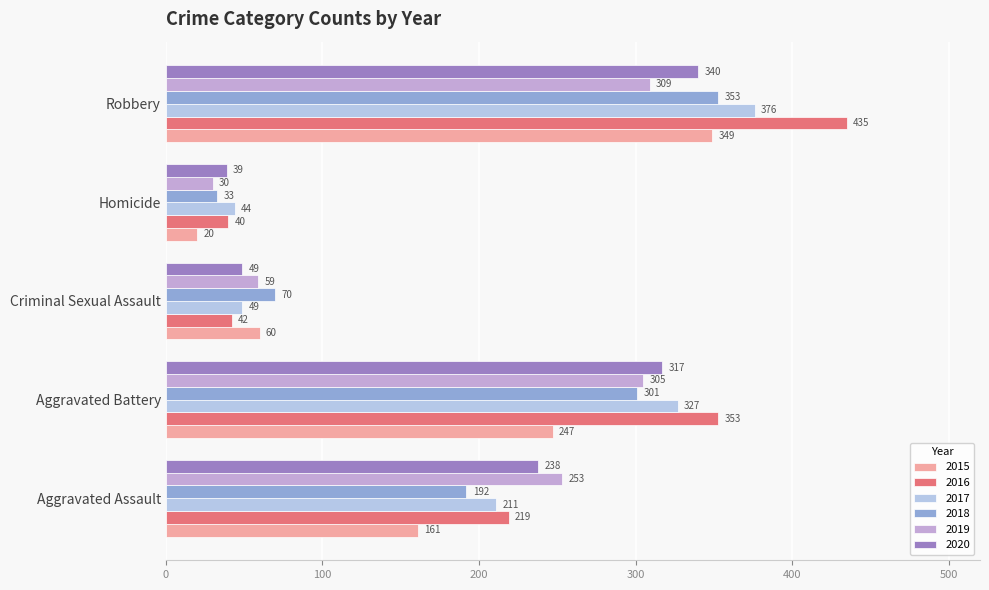

Which series has the largest total across all categories?

2016